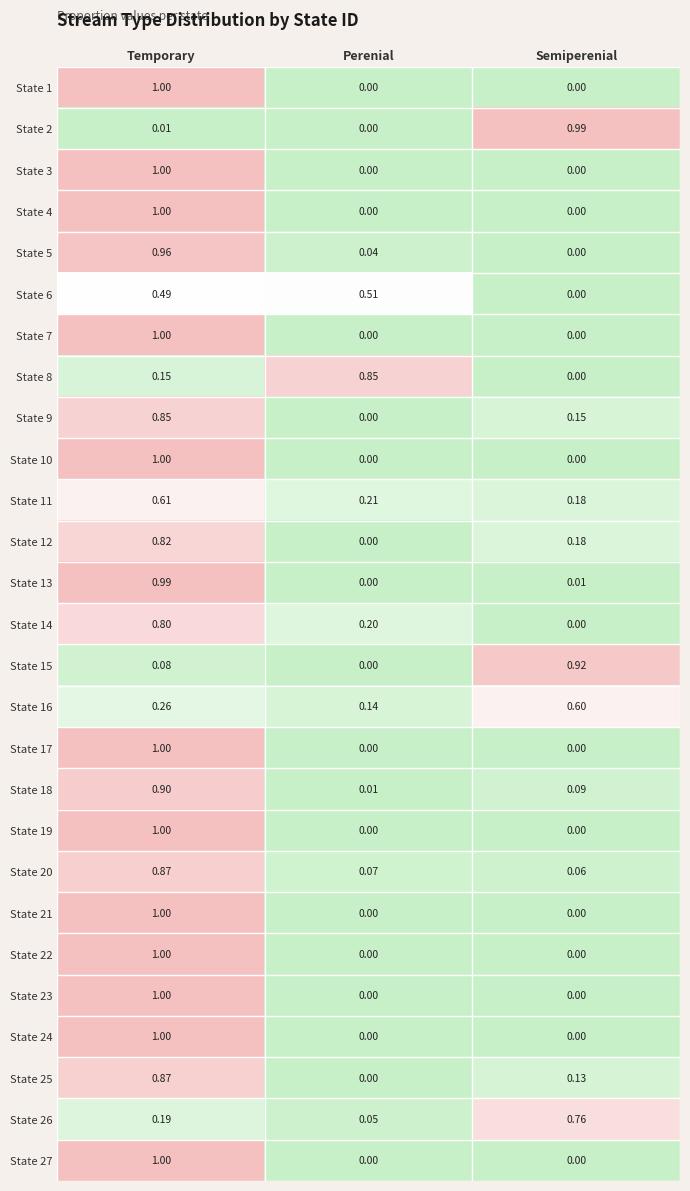

Which label corresponds to the largest value in the chart?

Temporary